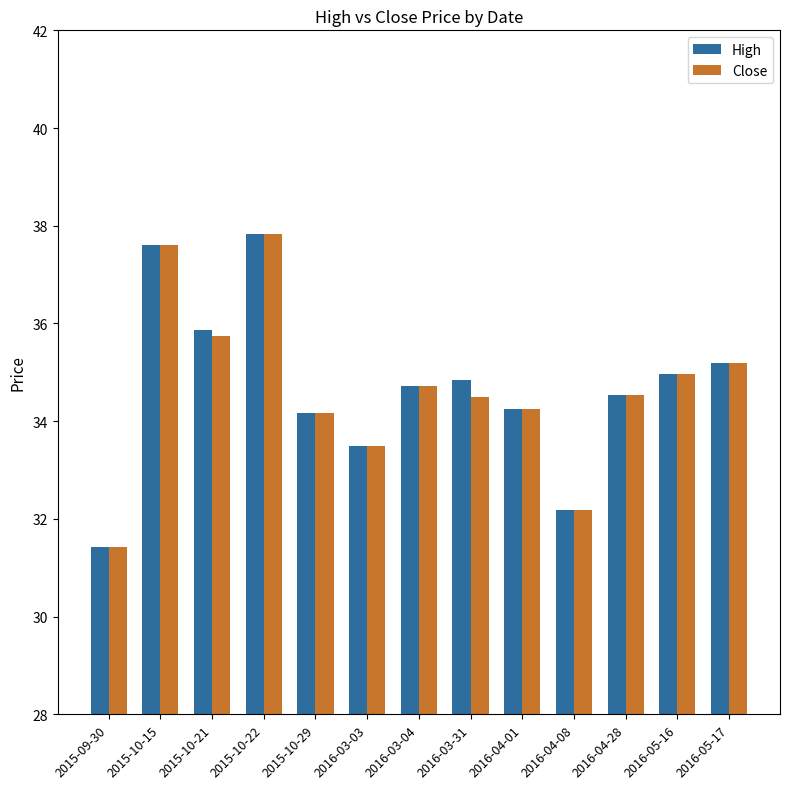

The Close series shows 34.7 at 2016-03-04. True or false?

True